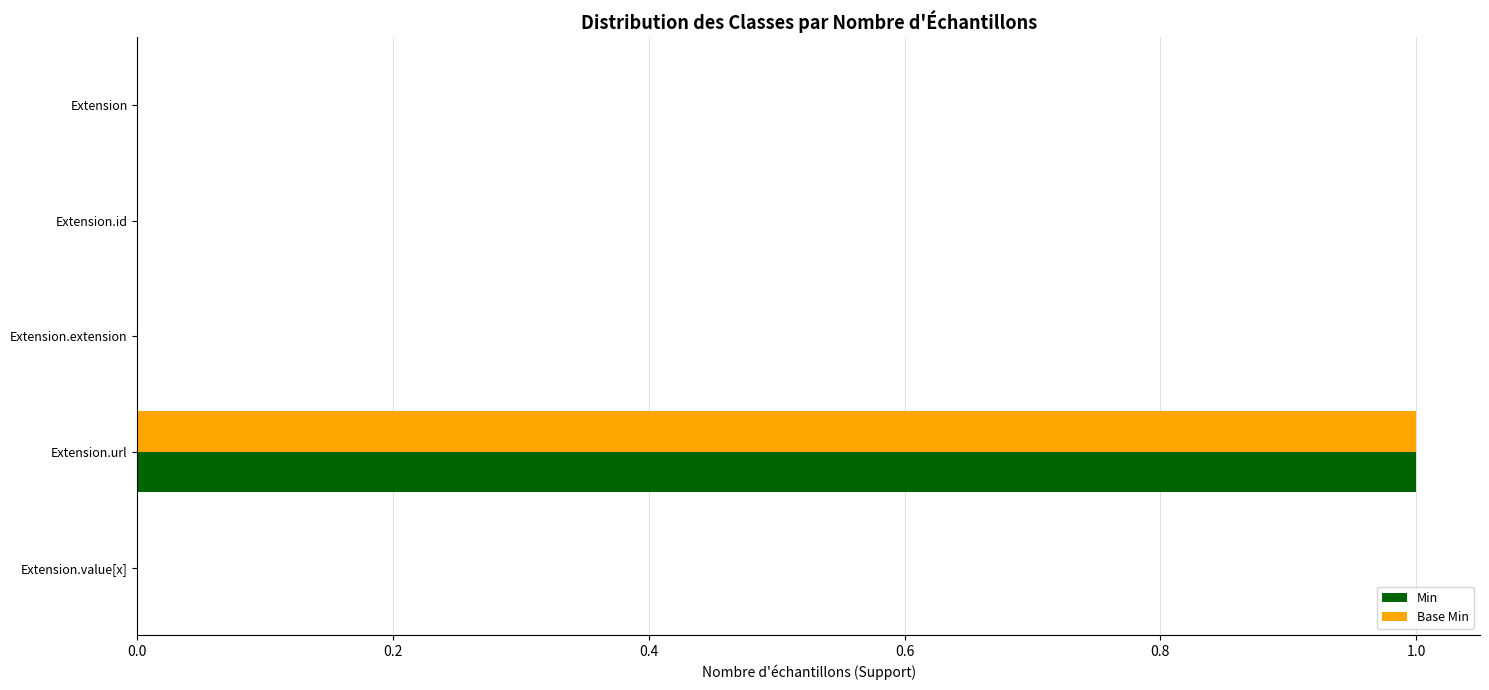

What is the sum of all Base Min values?

1